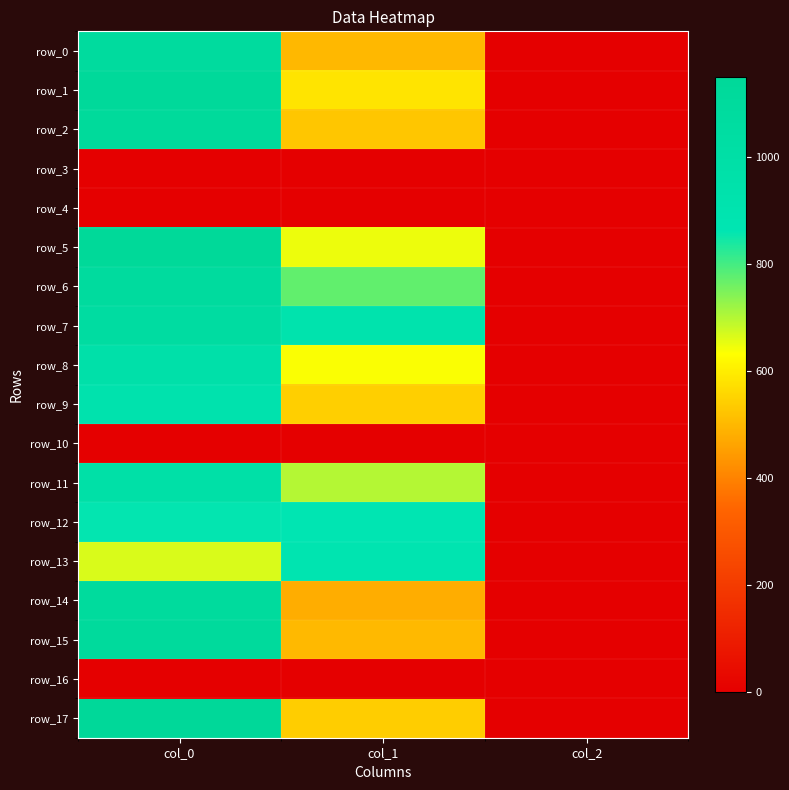

At which label does row_9 reach its minimum?

col_2